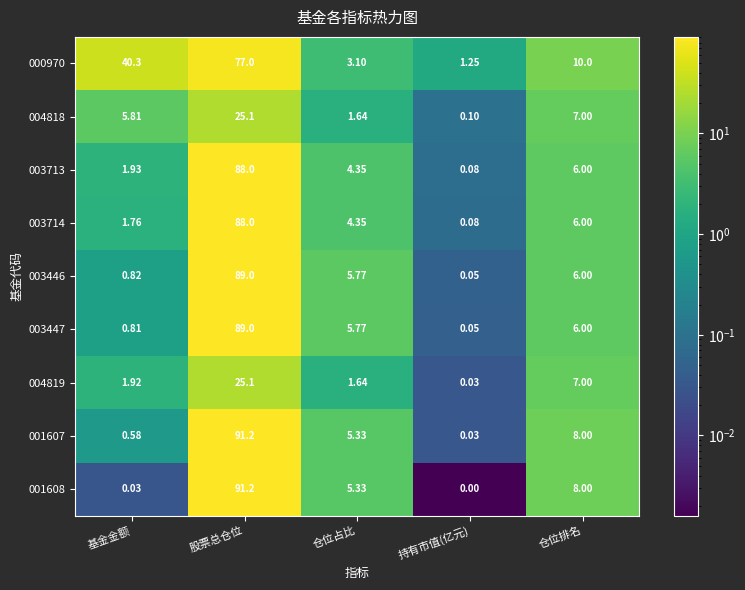

At which category does the chart reach its minimum across all series?

持有市值(亿元)